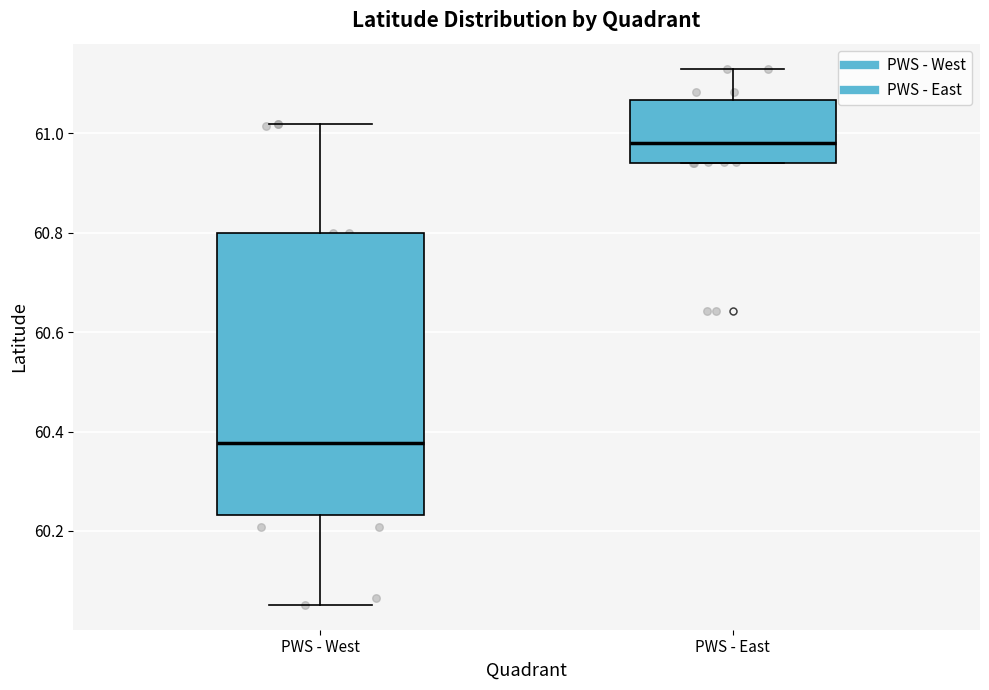

Where does the median line of the box for PWS - West sit on the y-axis? The values are not printed on the chart, so give them approximately, as read against the axis.

60.38